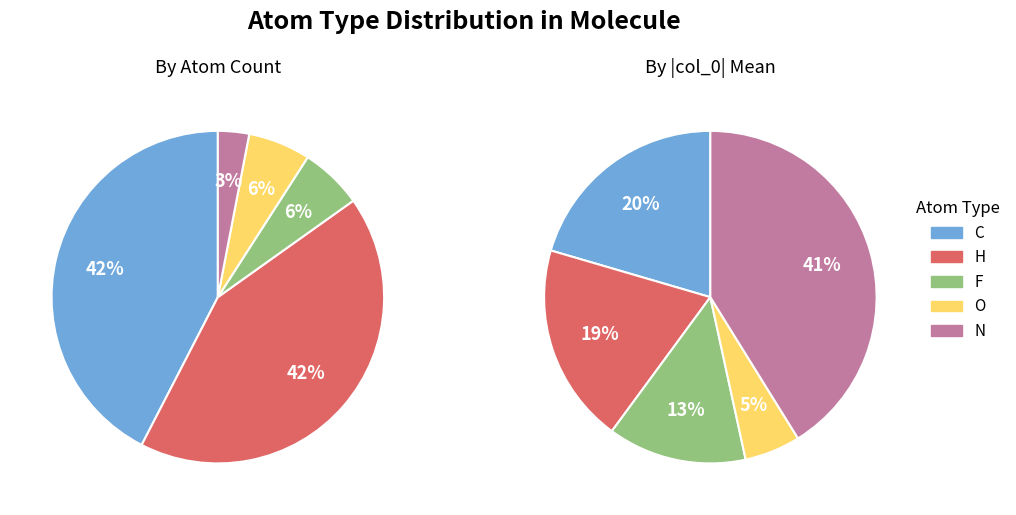

Does any single category account for the majority?

No